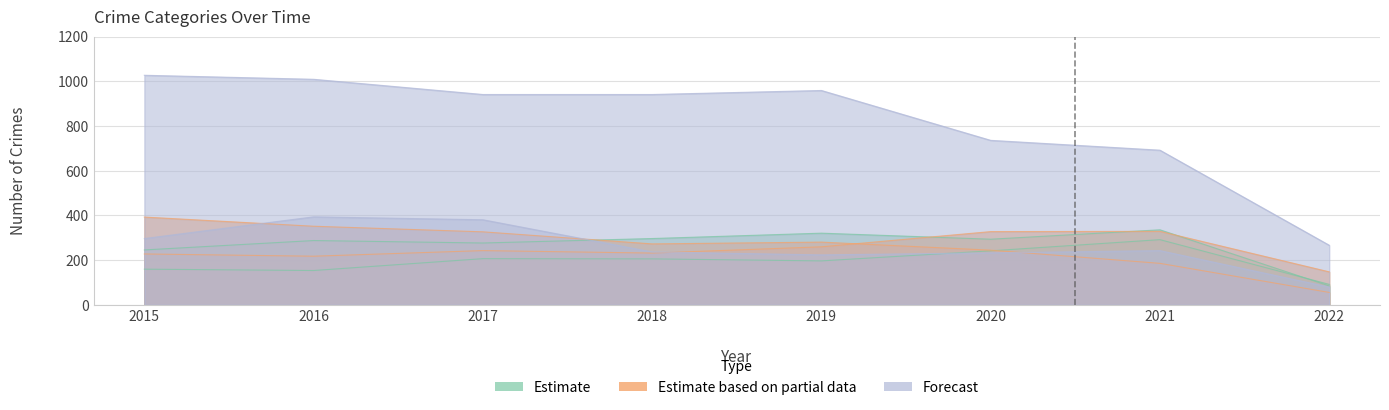

At which category is the sum across all series the highest?

2016